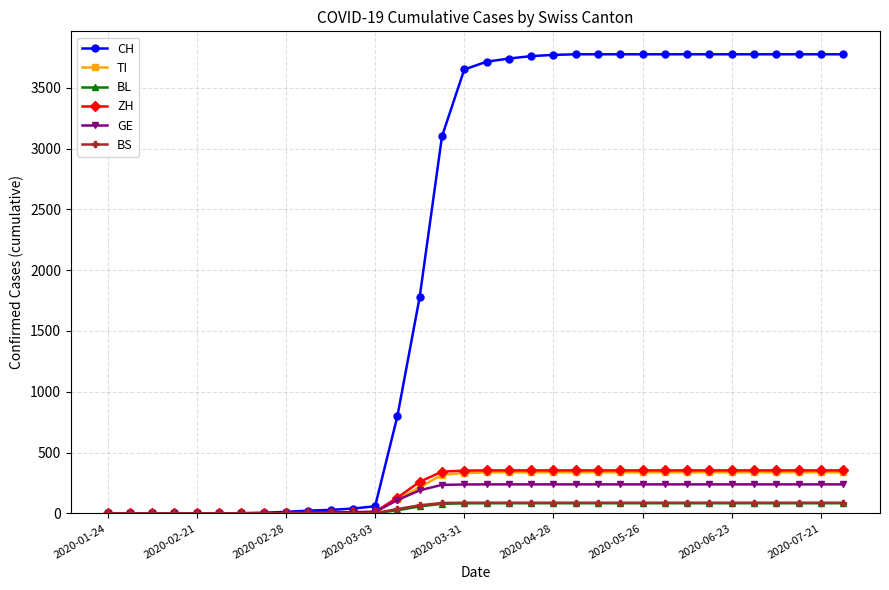

Which series has the widest spread of values?

CH